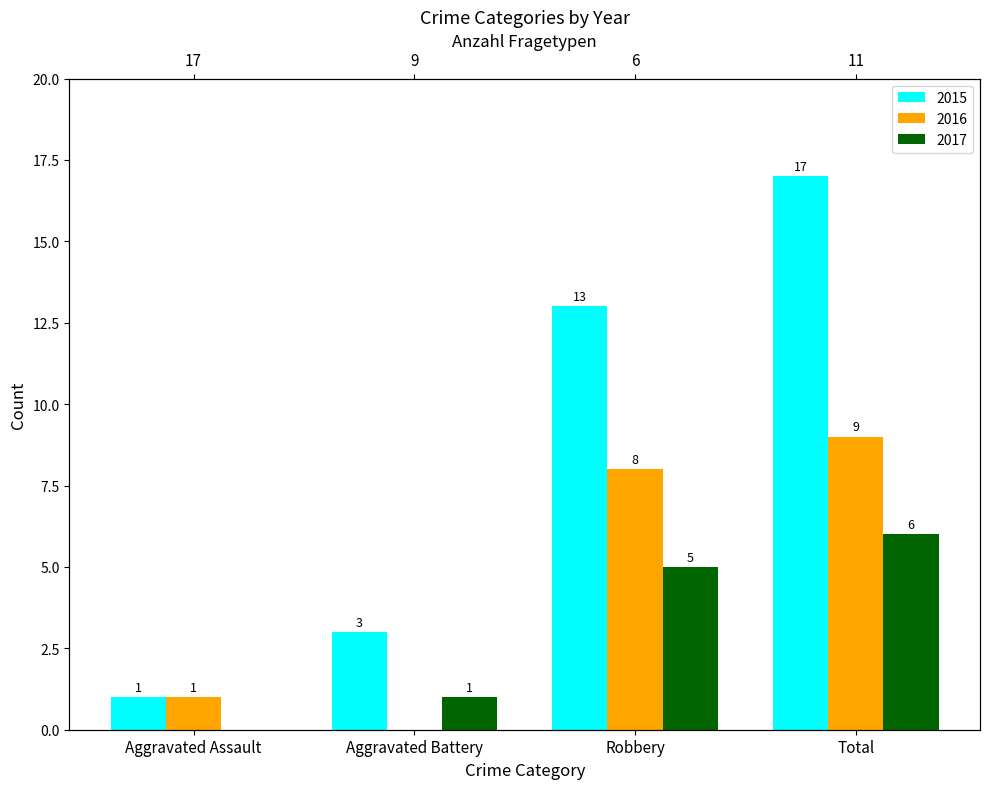

True or false: 2017 has a value of 4 at Total.

False